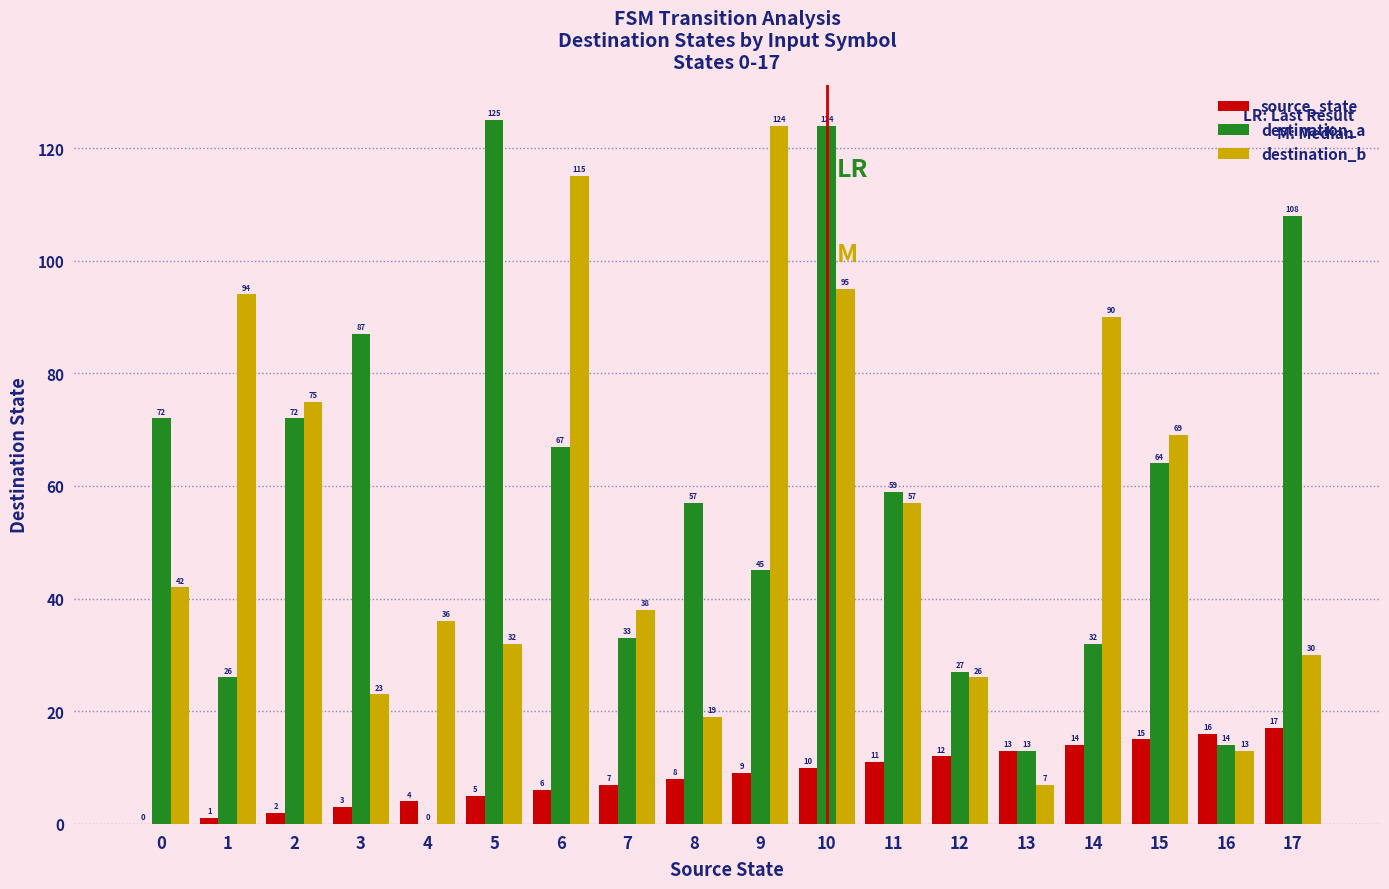

Reading right to left, transcribe all the data shown in this chart.

source_state: 17	16	15	14	13	12	11	10	9	8	7	6	5	4	3	2	1	0
destination_a: 108	14	64	32	13	27	59	124	45	57	33	67	125	0	87	72	26	72
destination_b: 30	13	69	90	7	26	57	95	124	19	38	115	32	36	23	75	94	42